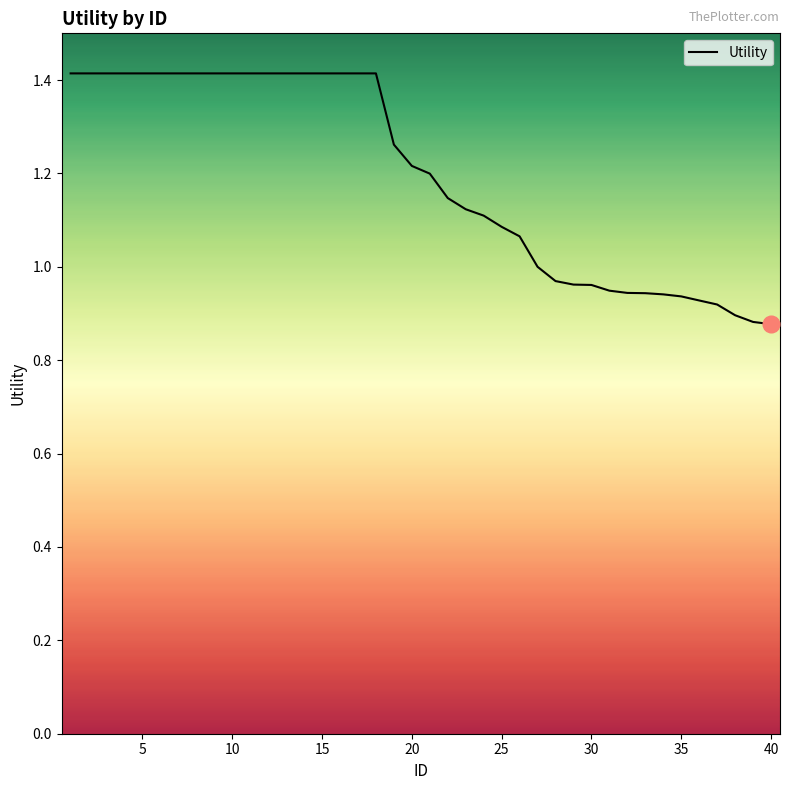

What is the greatest value displayed?

1.4